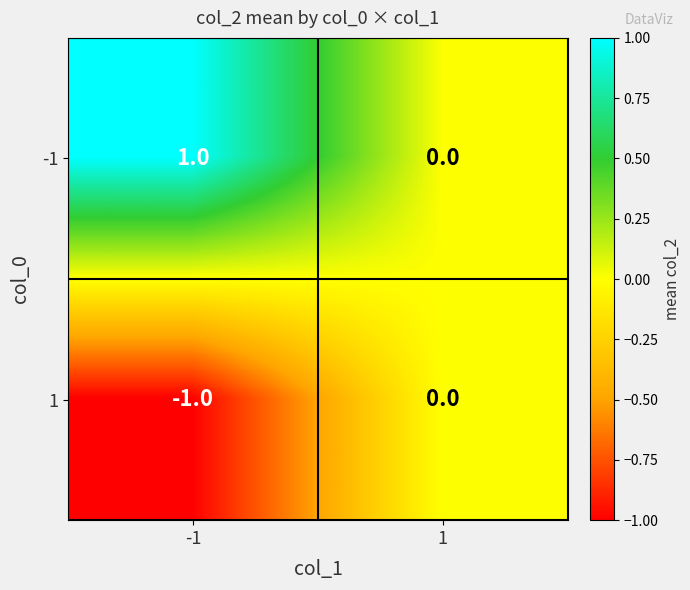

Count the number of data series in this chart.

2